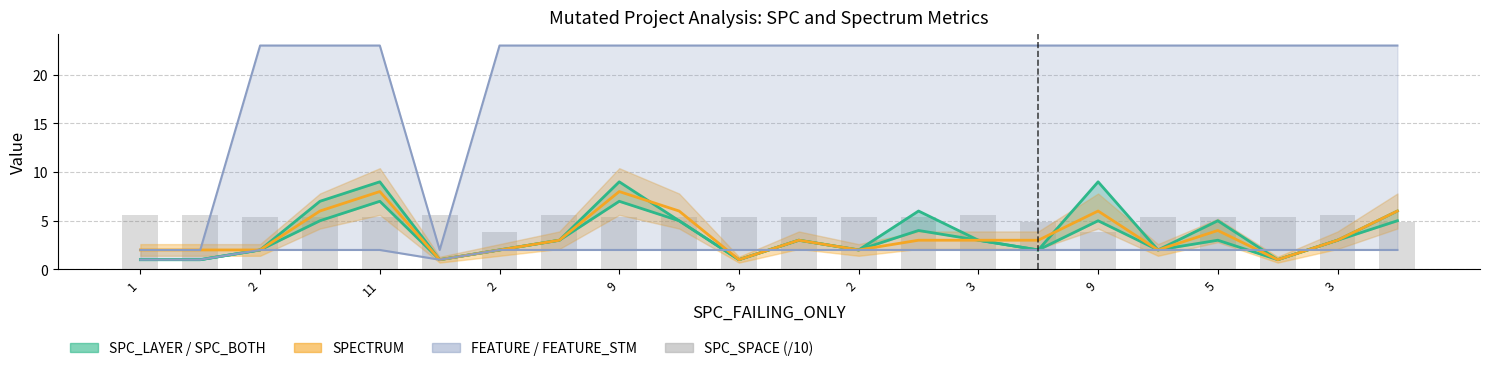

True or false: SPC_SPACE (/10) has a value of 8.4 at 3.

False